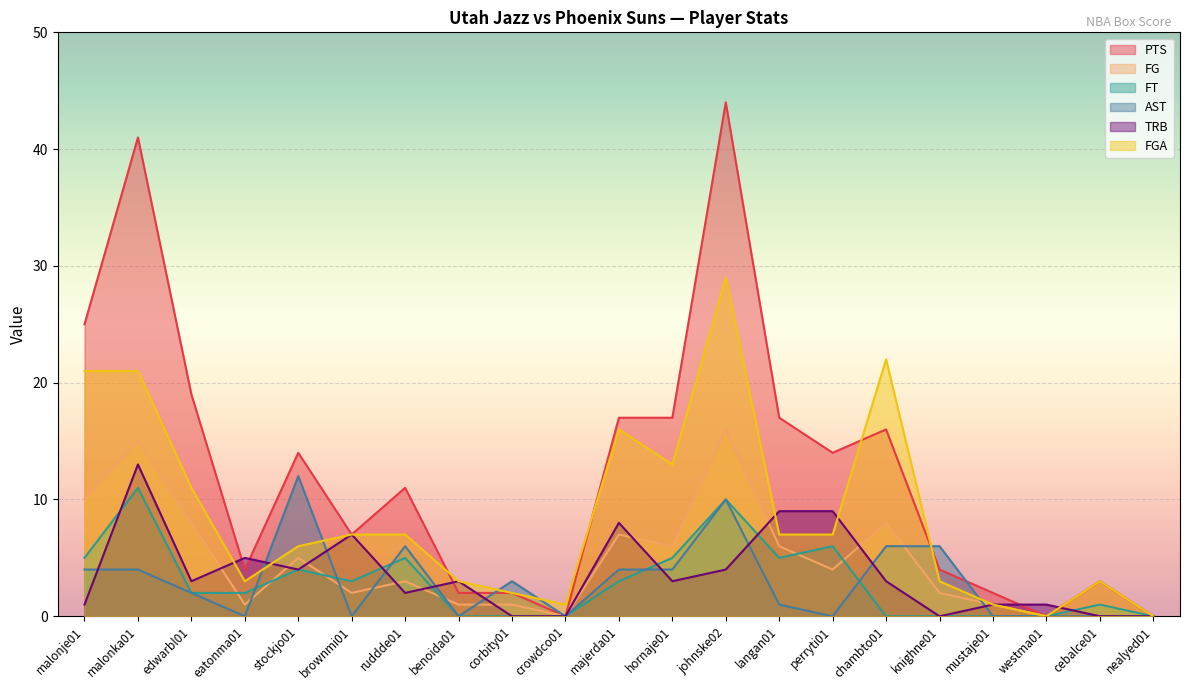

True or false: FG has more than 2 interior local peaks.

True